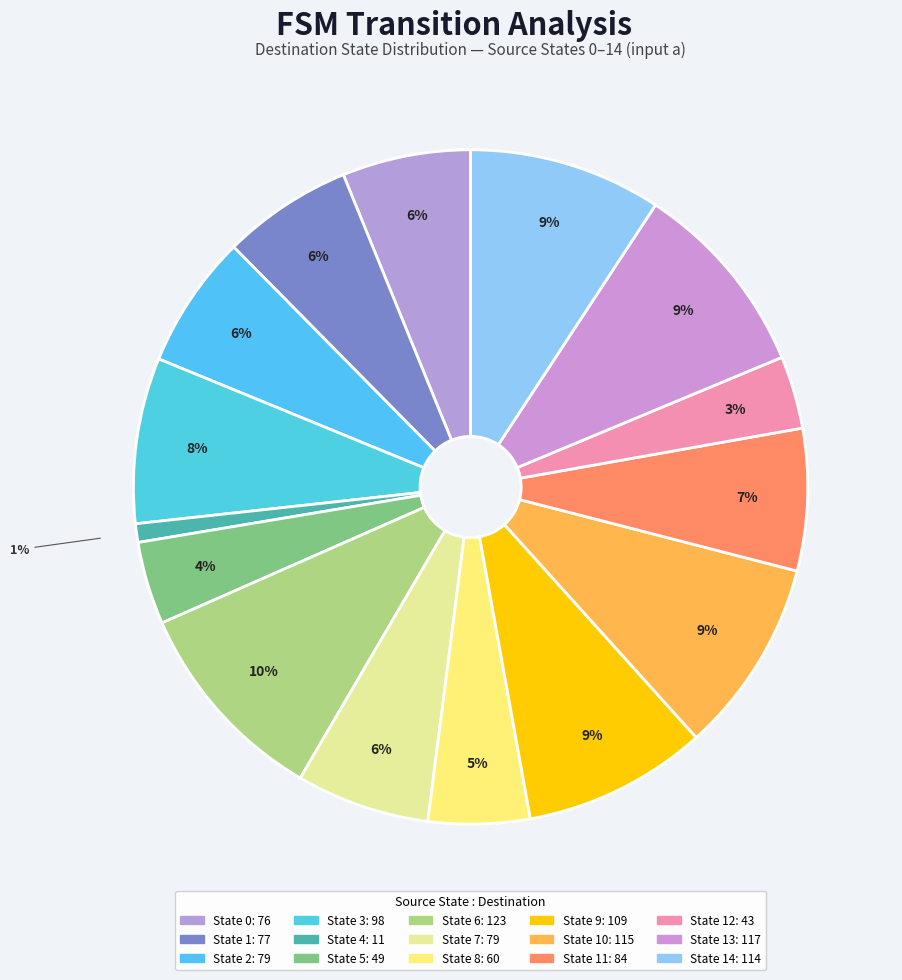

Count the number of slices in the pie.

15